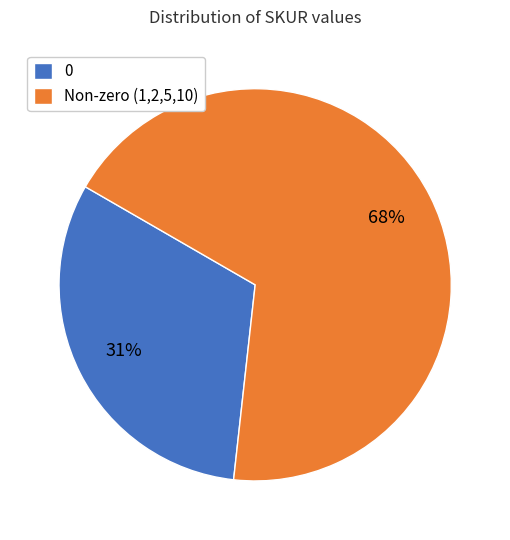

Is the sum of 0 and 5 greater than half?

No